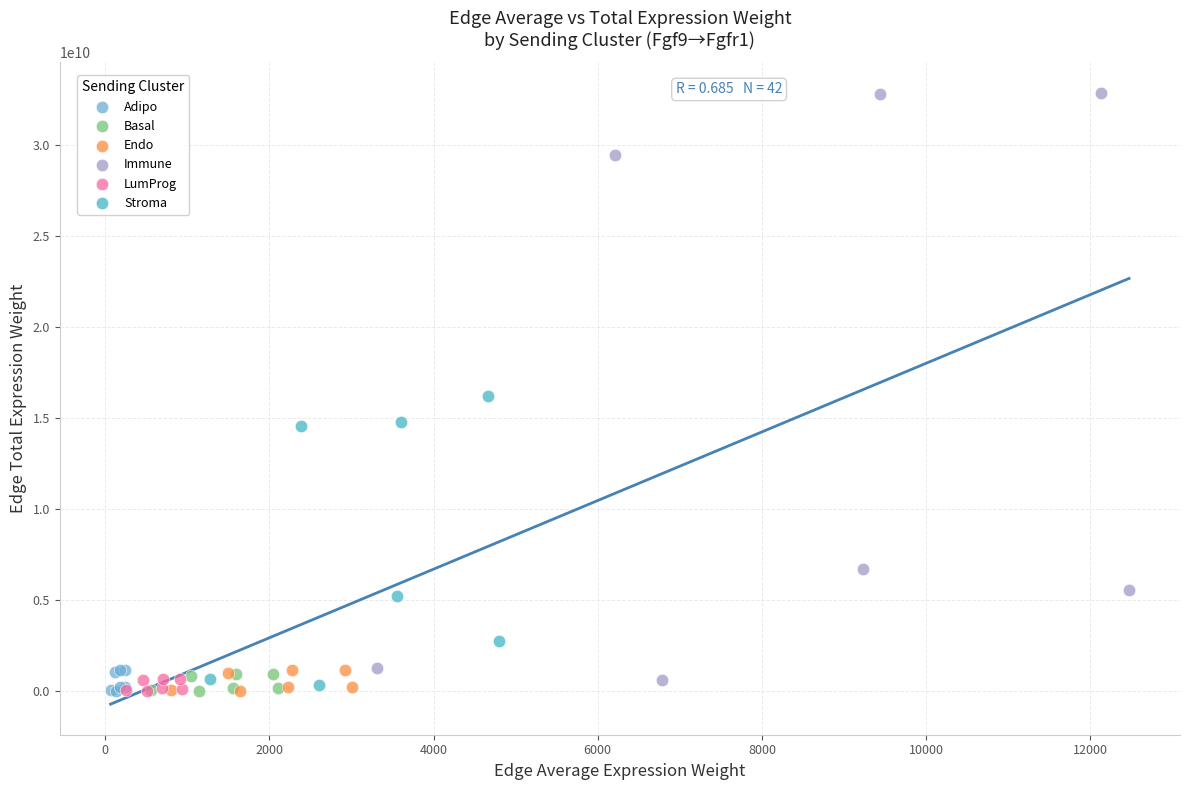

Which series reaches the maximum Y coordinate?

Immune